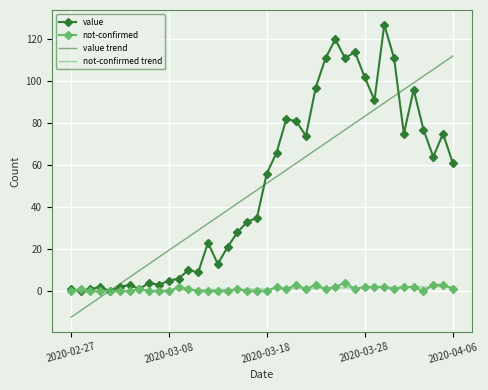

What is the maximum value for value?

127.0